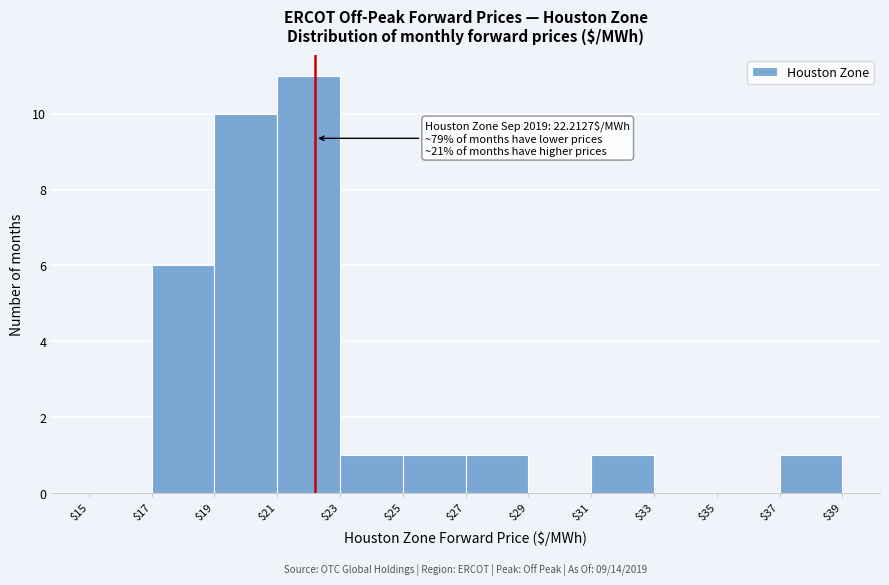

Over which range of the x-axis is the bar tallest?

$21 to $23